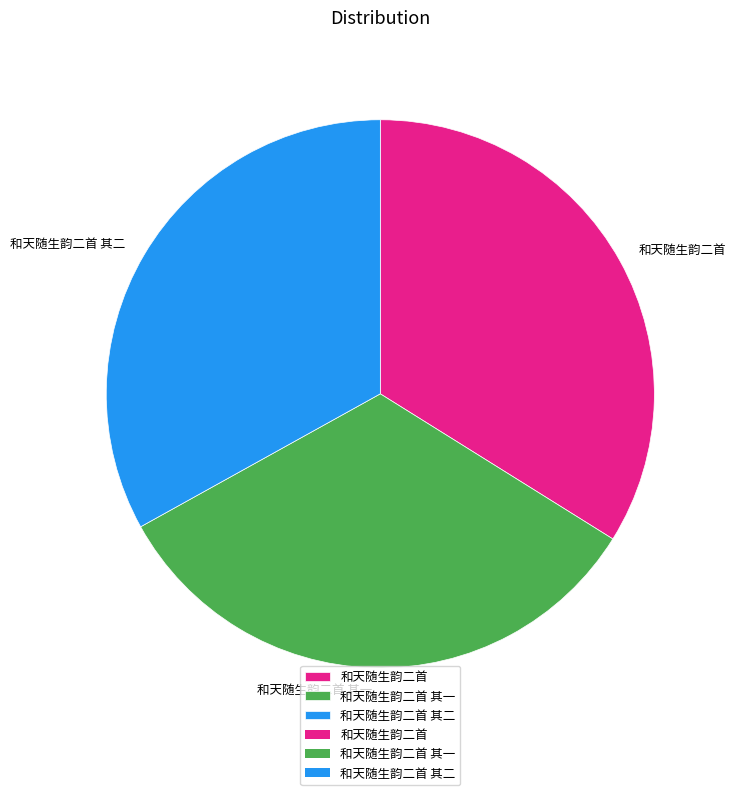

Which category has the biggest portion of the pie?

和天随生韵二首